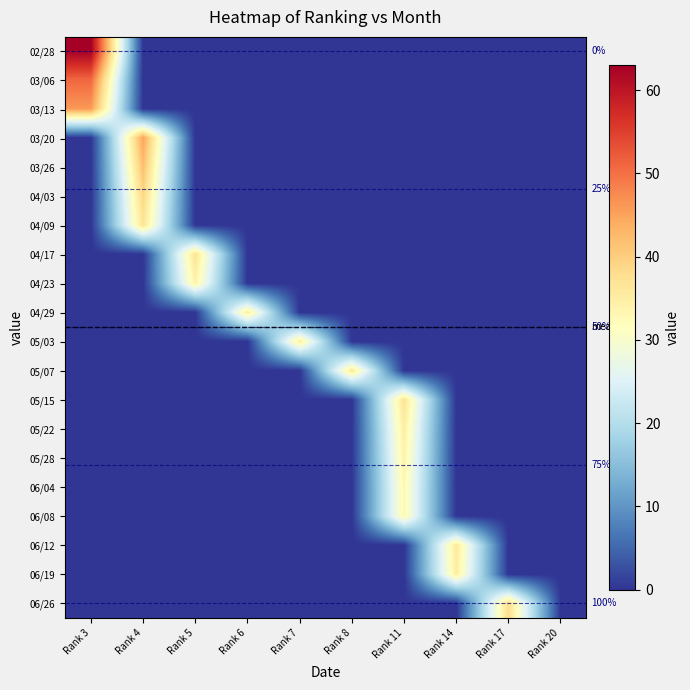

Which has a higher value, Rank 14 or Rank 17?

Rank 14